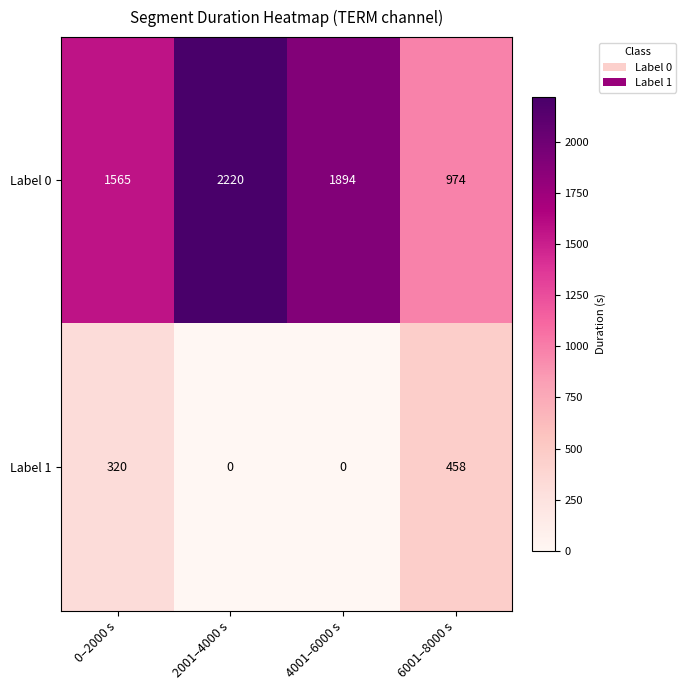

How many values in Label 1 are above zero?

2